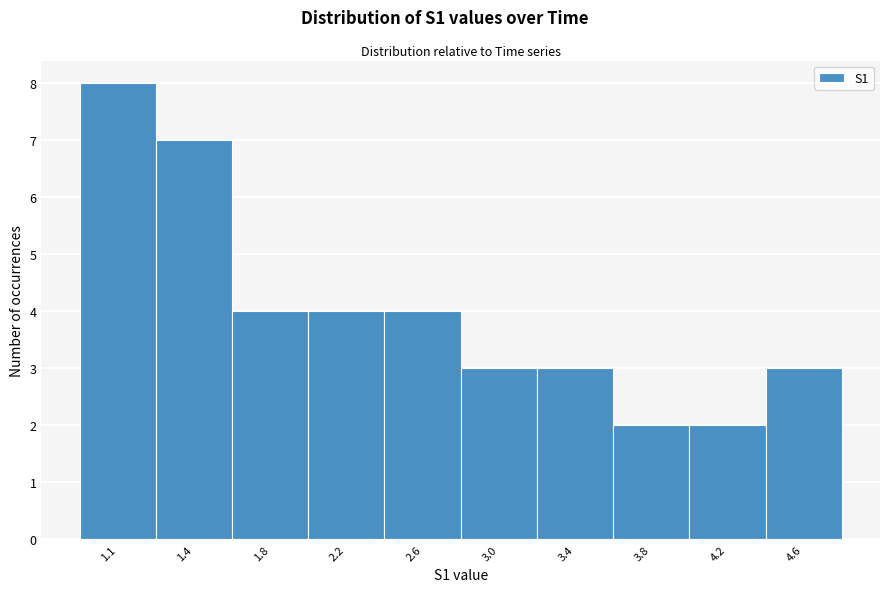

Reading left to right, what are all the values shown in this chart?

1.1=8	1.4=7	1.8=4	2.2=4	2.6=4	3.0=3	3.4=3	3.8=2	4.2=2	4.6=3